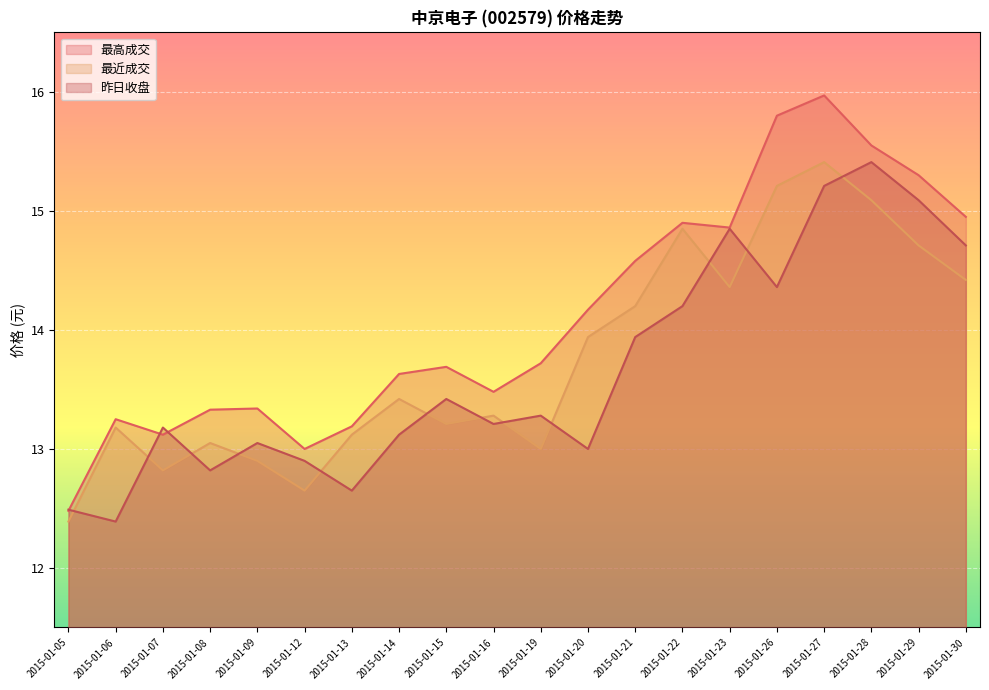

Between 2015-01-06 and 2015-01-15, which series saw the biggest shift?

昨日收盘